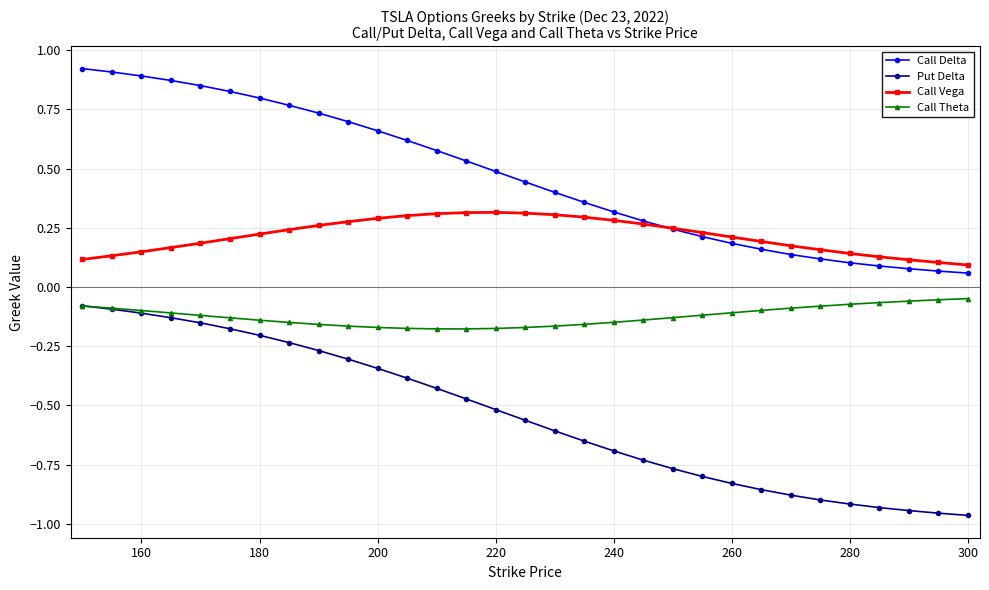

Which series has the largest range (max minus min)?

Put Delta